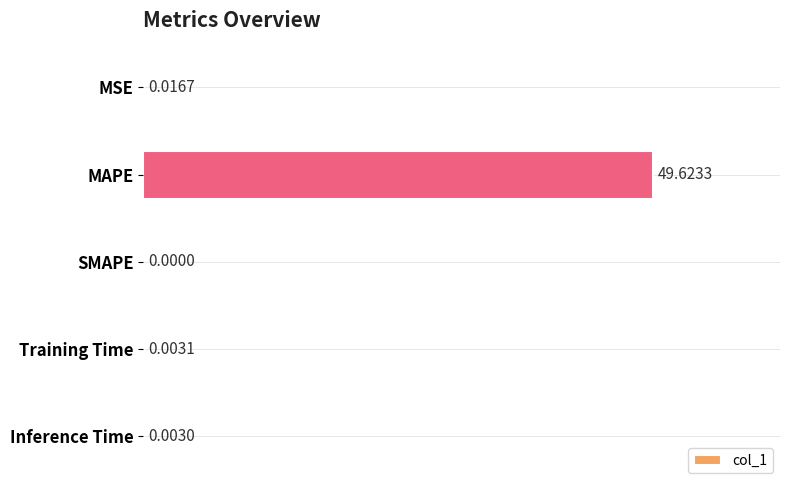

Which label corresponds to the largest value in the chart?

MAPE